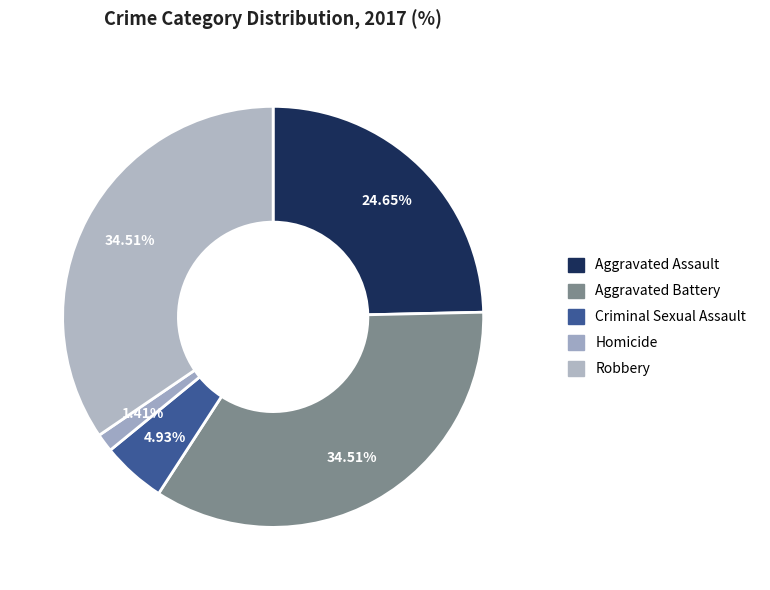

Count the number of slices in the pie.

5